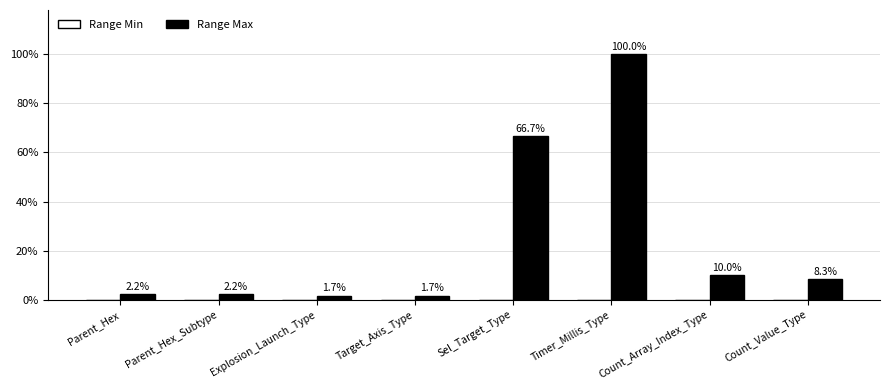

Does the chart contain any negative values?

No